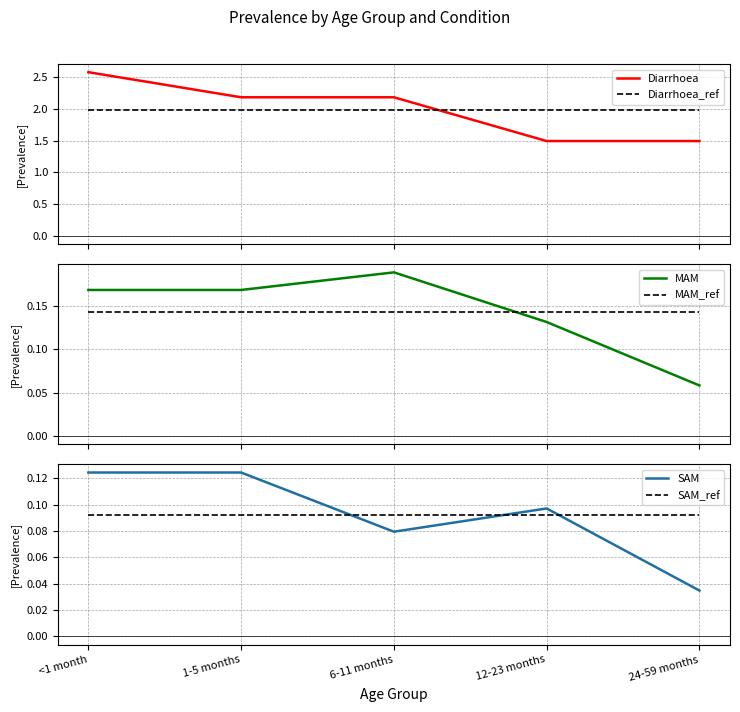

Reading left to right, transcribe all the data shown in this chart.

Diarrhoea: 2.6	2.2	2.2	1.5	1.5
Diarrhoea_ref: 2.0	2.0	2.0	2.0	2.0
MAM: 0.2	0.2	0.2	0.1	0.1
MAM_ref: 0.1	0.1	0.1	0.1	0.1
SAM: 0.1	0.1	0.1	0.1	0.0
SAM_ref: 0.1	0.1	0.1	0.1	0.1